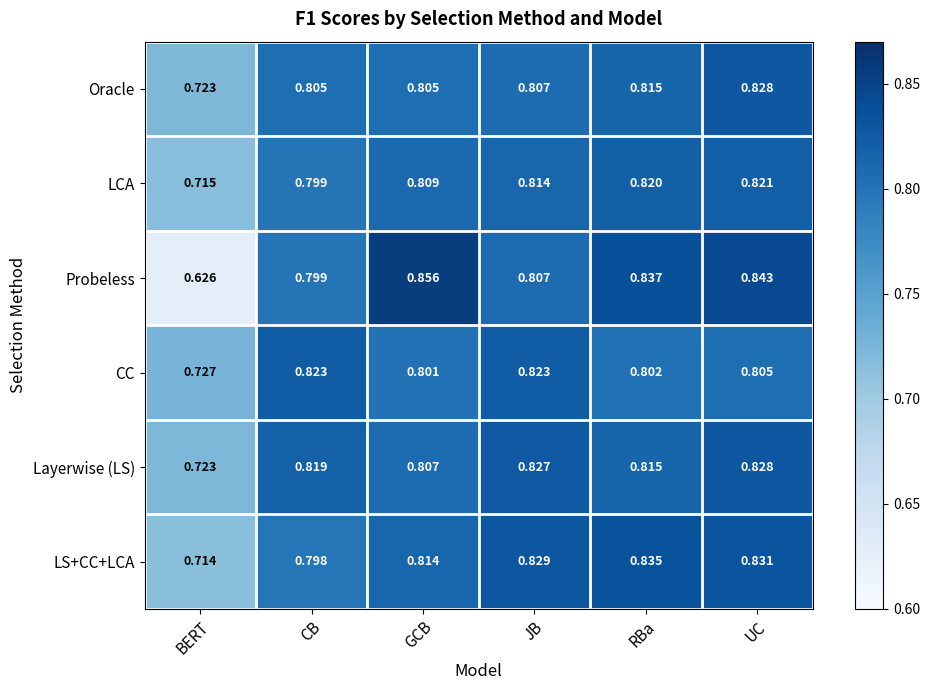

What is the difference between the highest and lowest values at GCB?

0.1